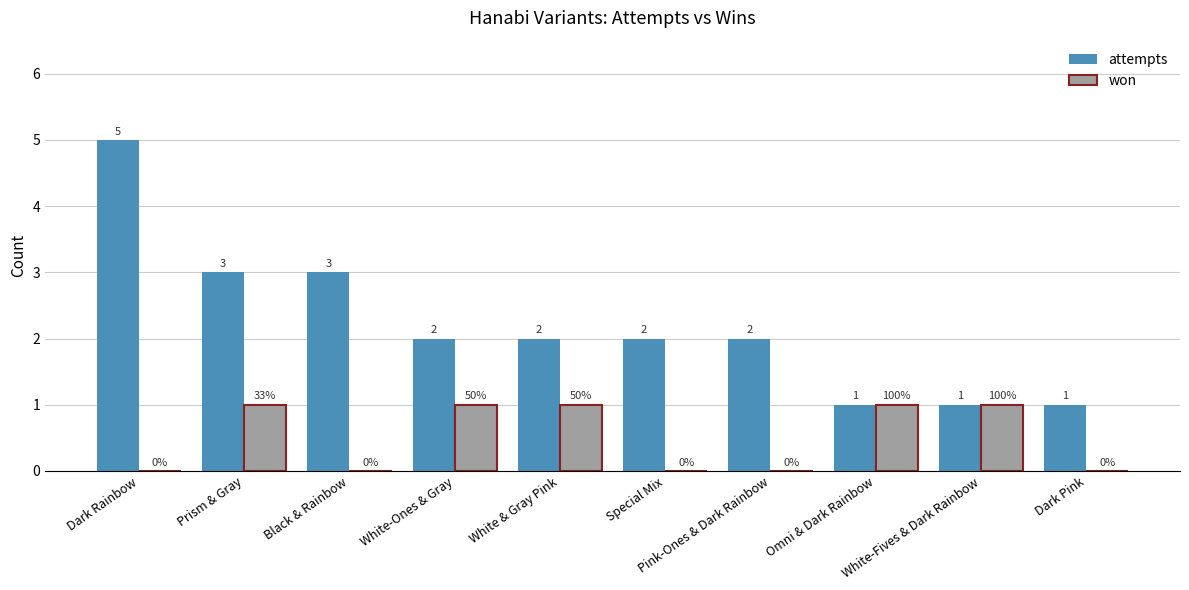

Count the number of categories in the chart.

10